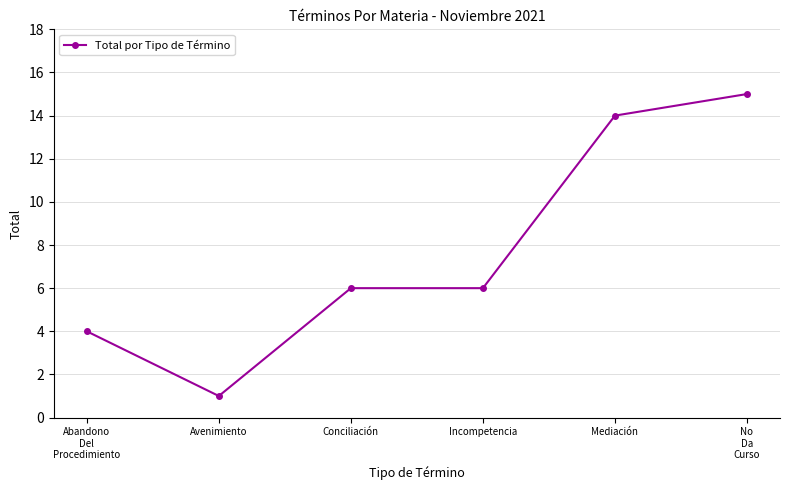

What is the greatest value displayed?

15